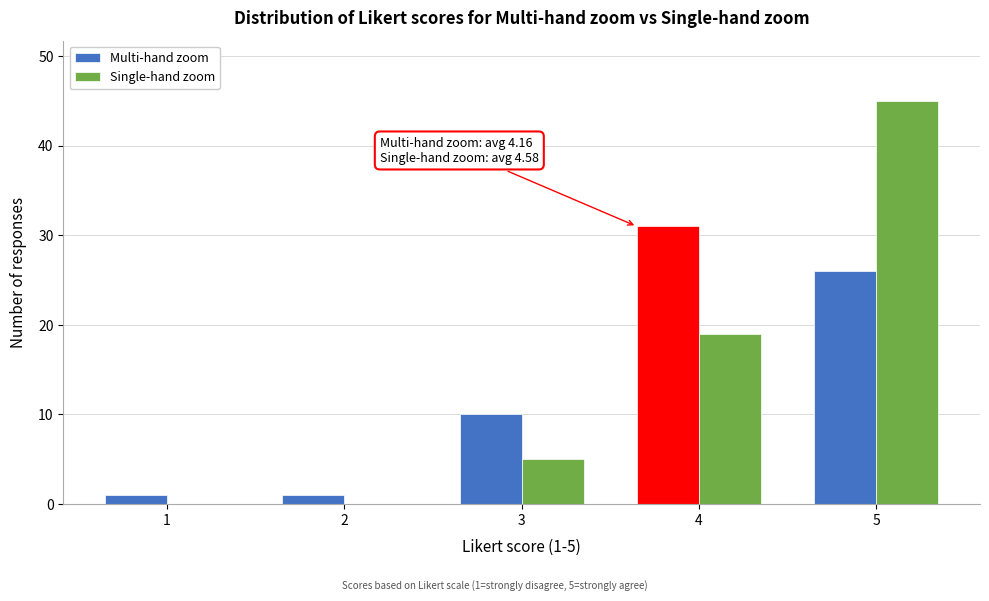

In the Multi-hand zoom series, which range on the x-axis has the tallest bar?

3.5 to 4.5